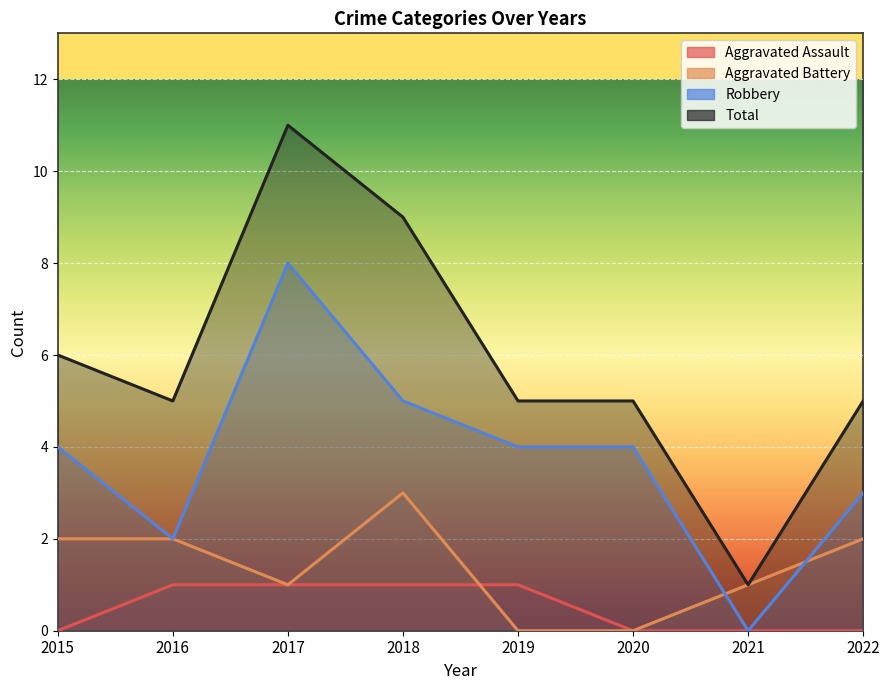

At 2016, list the series in order from smallest to largest.

Aggravated Assault, Aggravated Battery, Robbery, Total